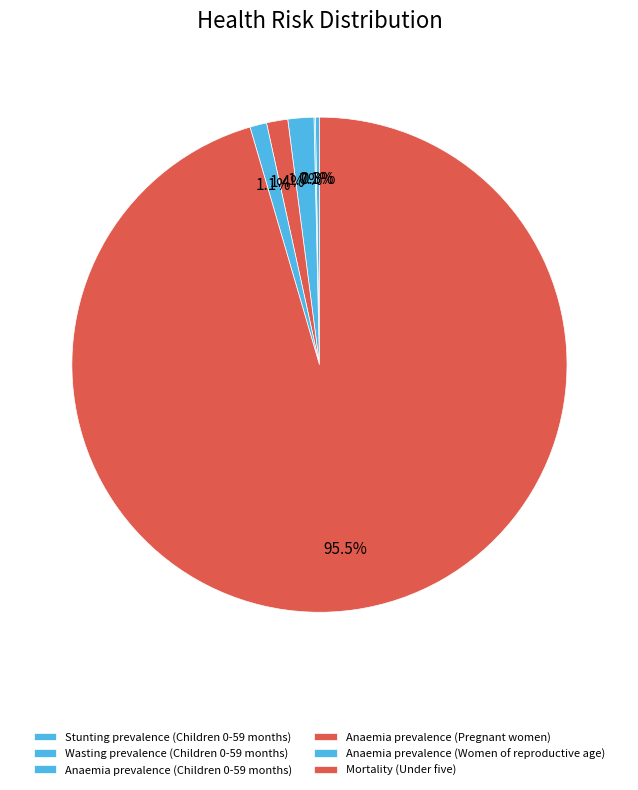

Which has a higher value, Anaemia prevalence (Pregnant women) or Mortality (Under five)?

Mortality (Under five)